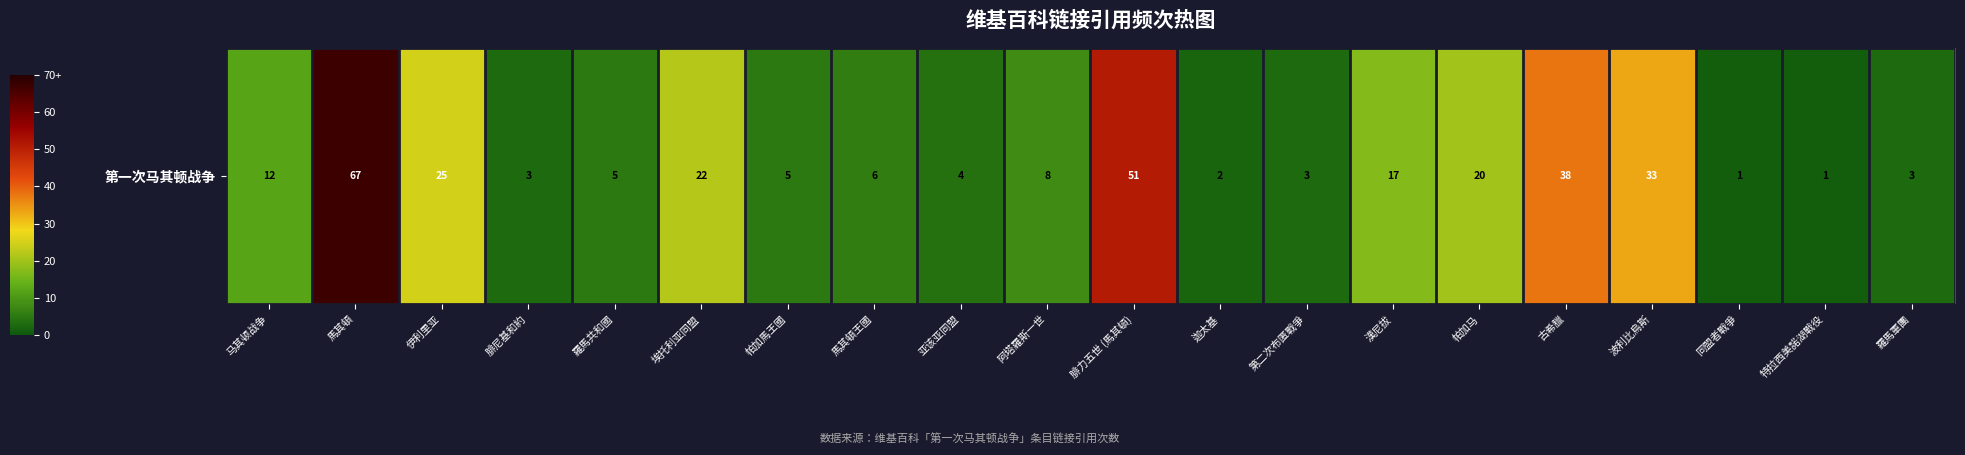

Reading left to right, extract all data points from this chart.

12	67	25	3	5	22	5	6	4	8	51	2	3	17	20	38	33	1	1	3